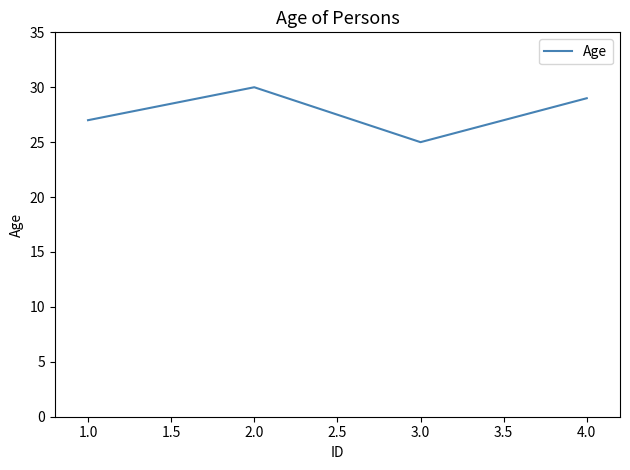

Is this an area chart (filled region under the line)?

No